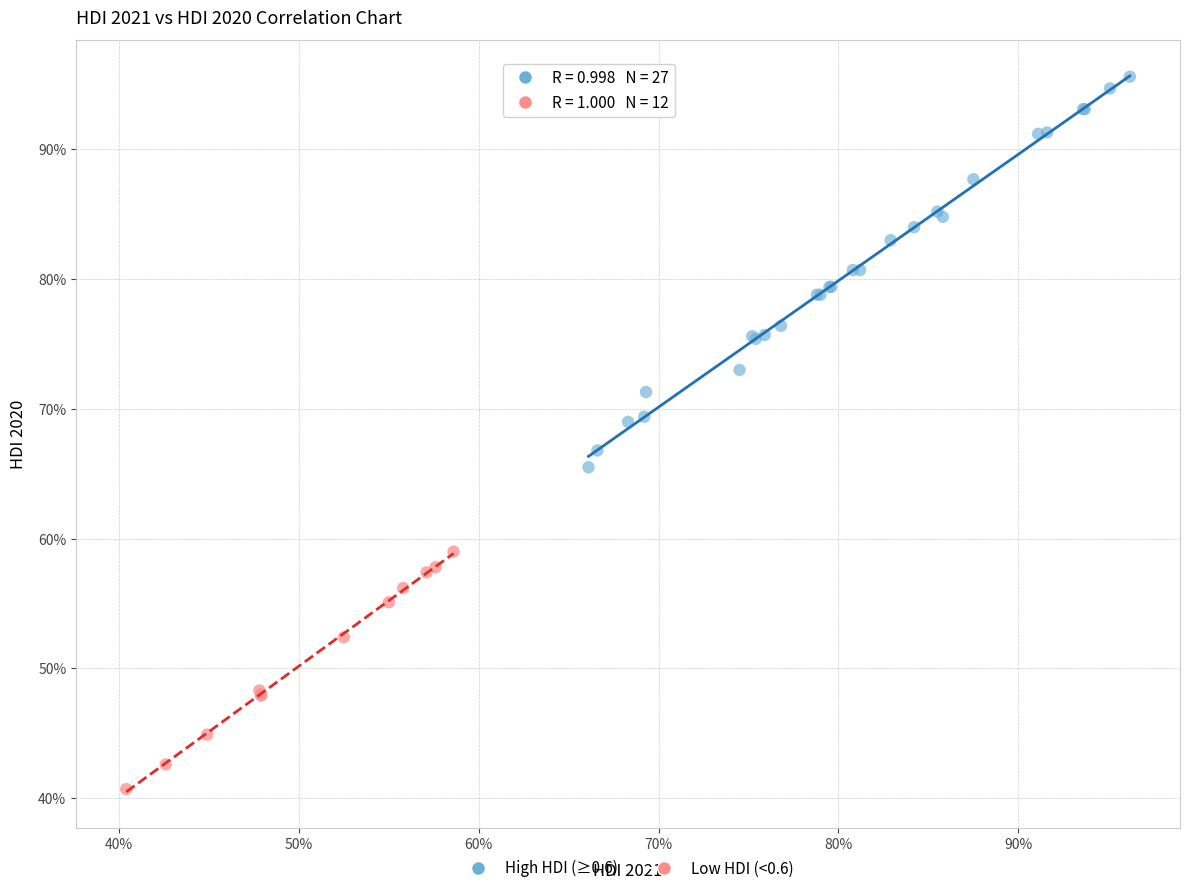

Which series contains the lowest Y value?

Low HDI (<0.6)